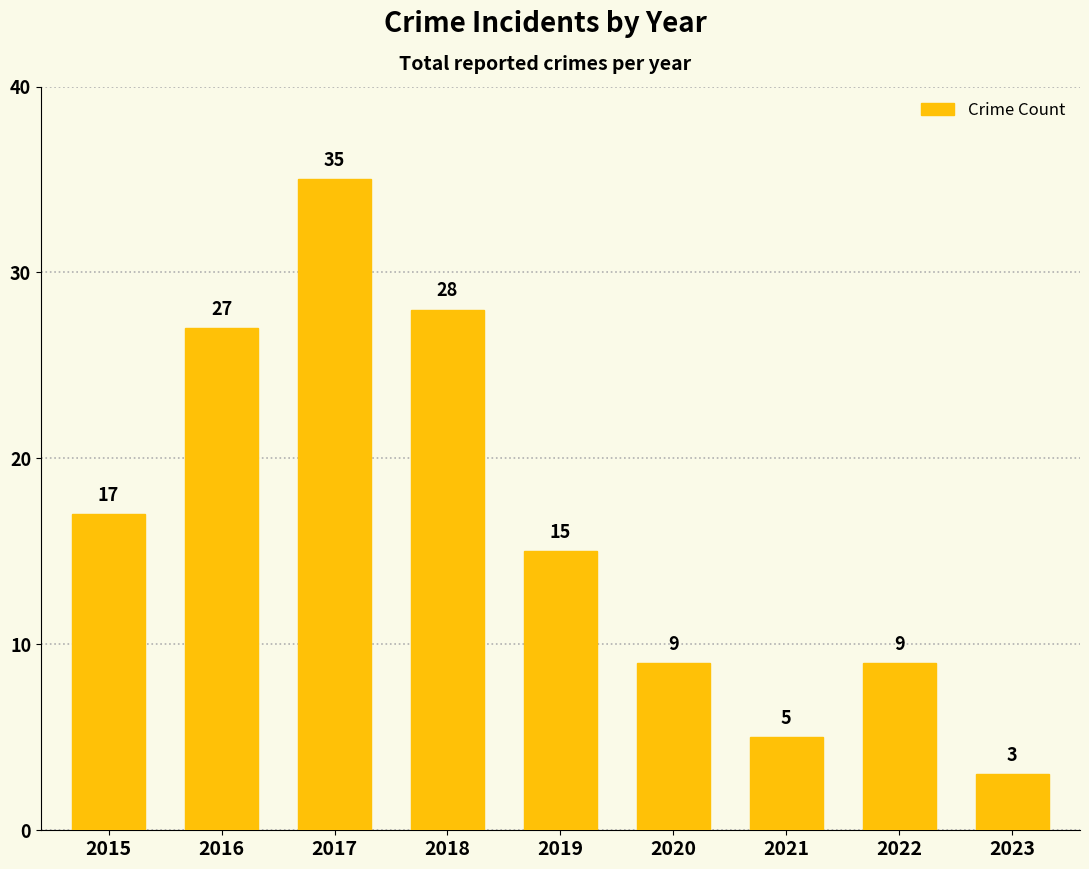

What is the value of the 5th bar from the left?

15